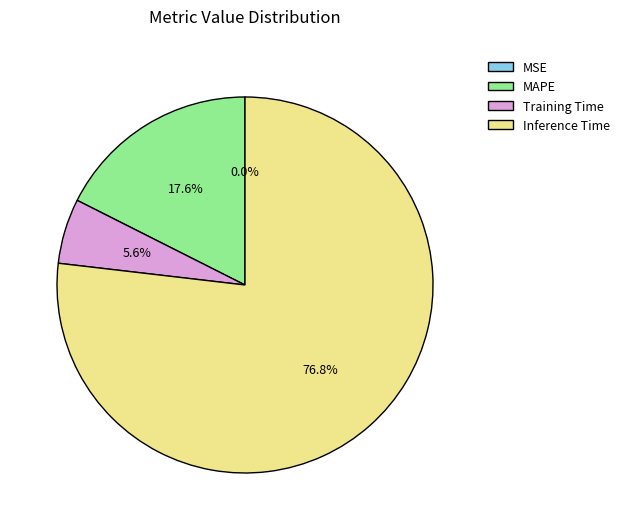

Which slice is the largest?

Inference Time